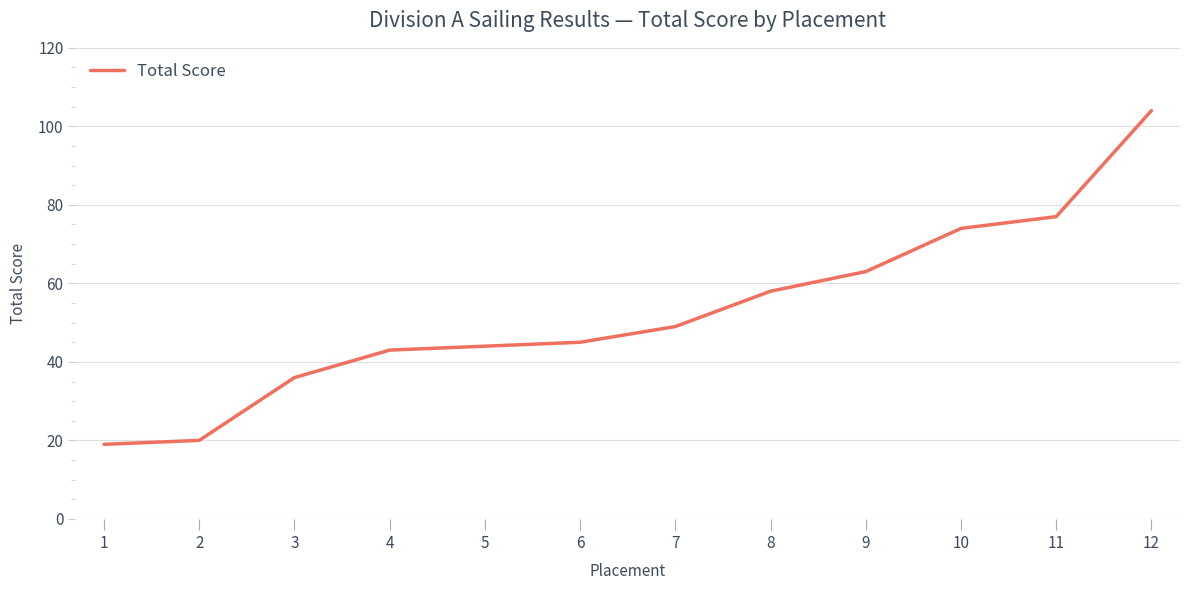

What is the sum of the values at 7 and 2?

69